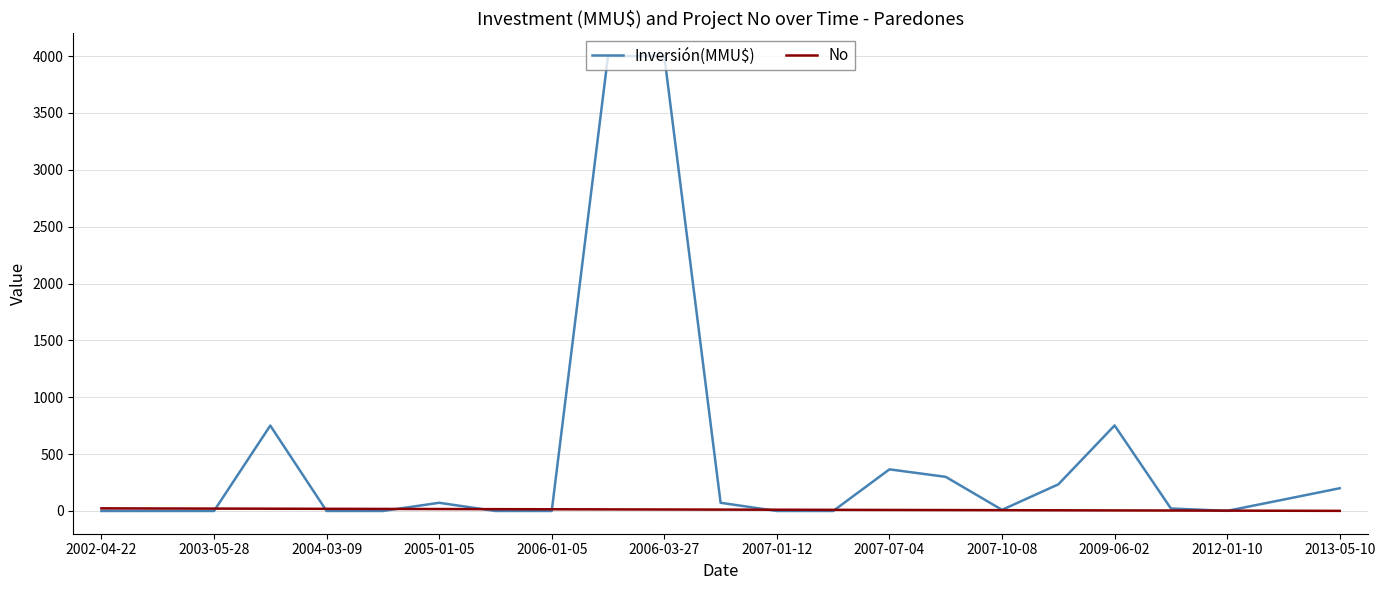

Which series has the largest total across all categories?

Inversión(MMU$)